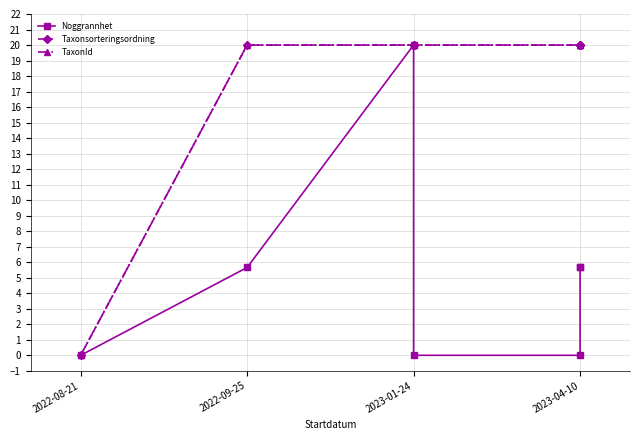

What are all the series names shown in the legend?

Noggrannhet, Taxonsorteringsordning, TaxonId